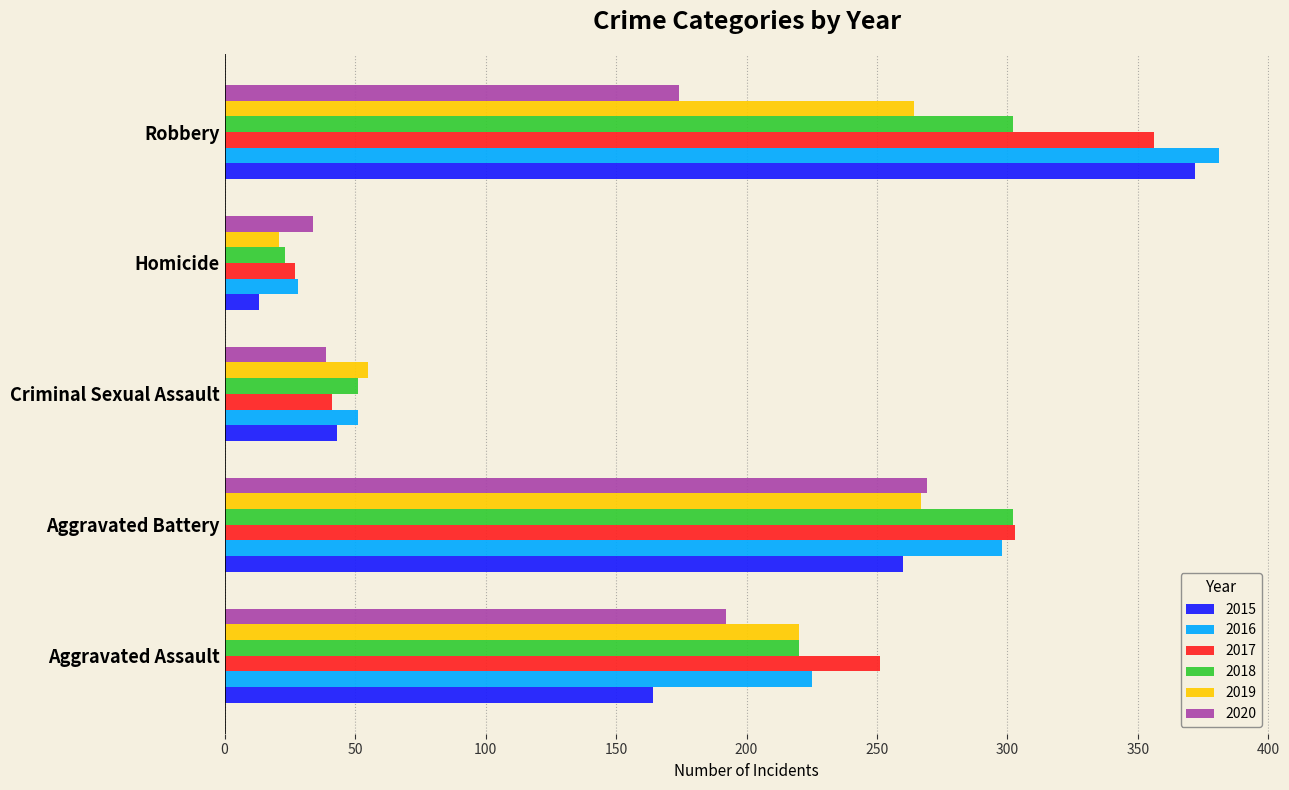

What is the minimum value shown in the chart?

13